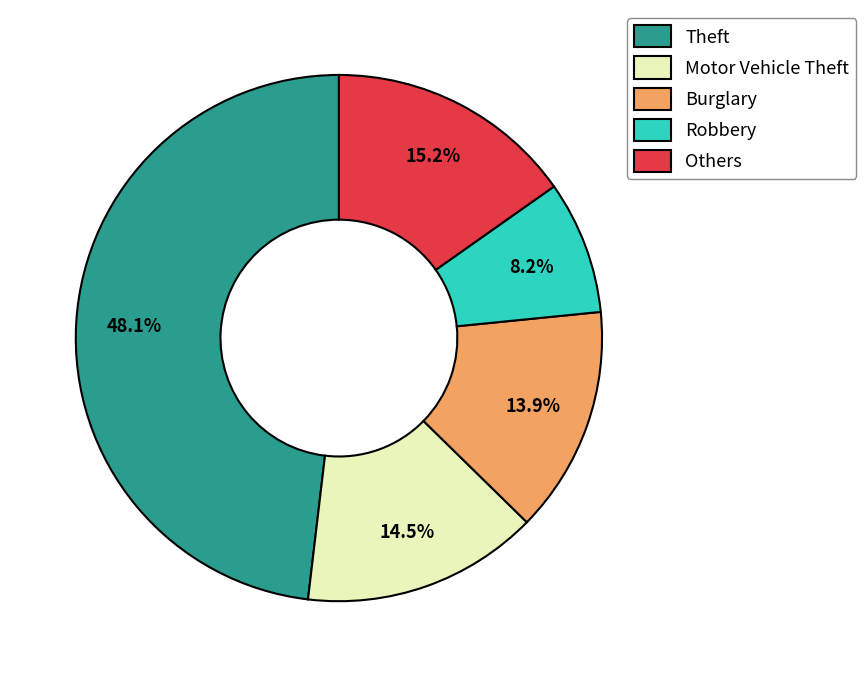

Approximately how many times larger is the value at Theft compared to Others?

3.2